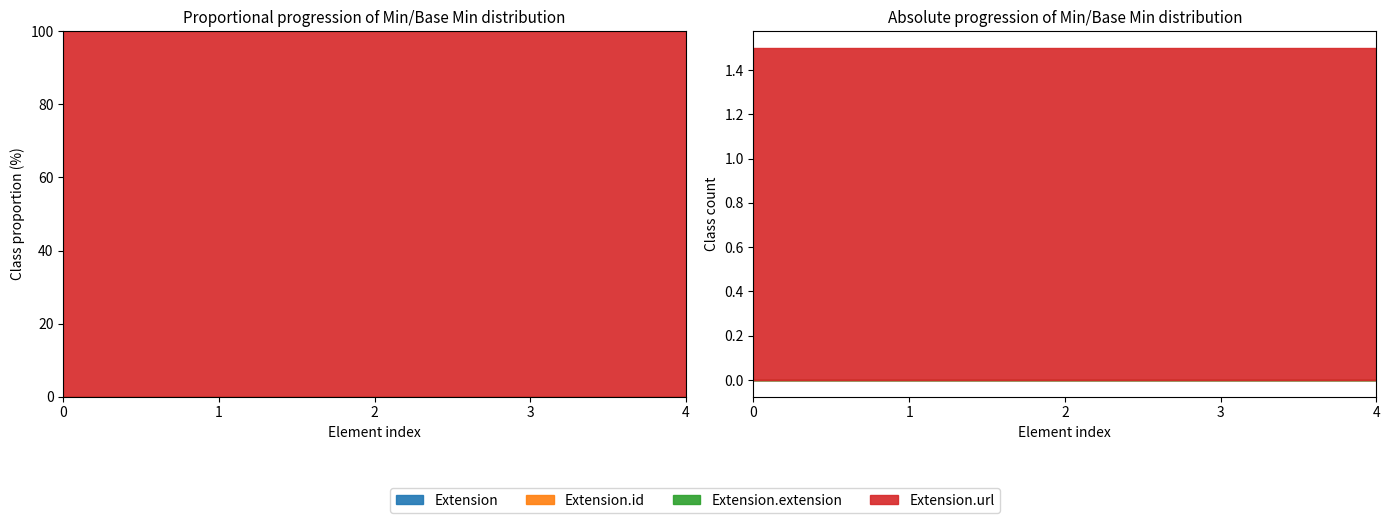

How many lines are shown in the chart?

4